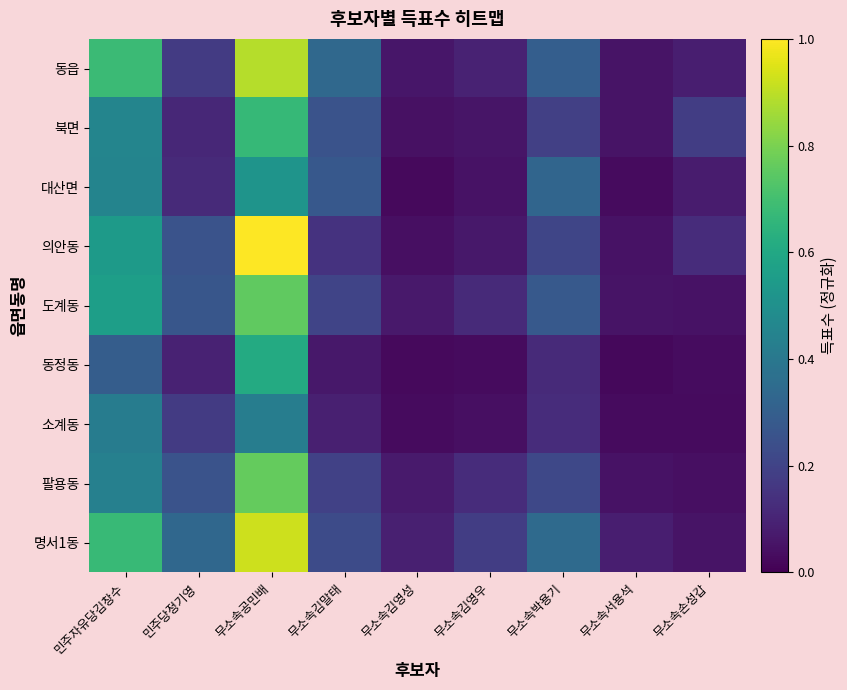

At which category is the sum across all series the highest?

무소속공민배